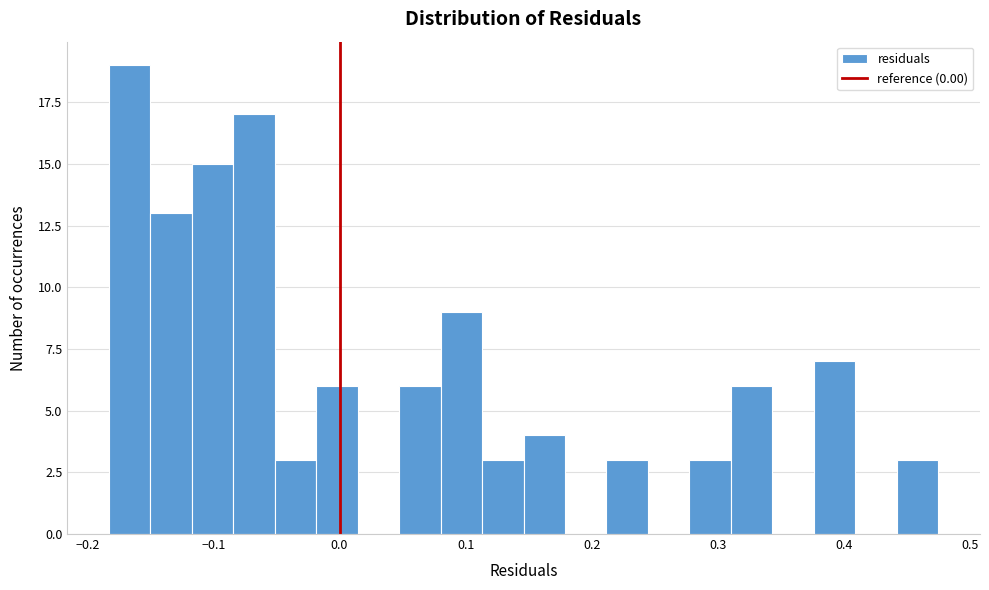

Read against the x-axis, roughly where is the centre of the tallest bar?

-0.17